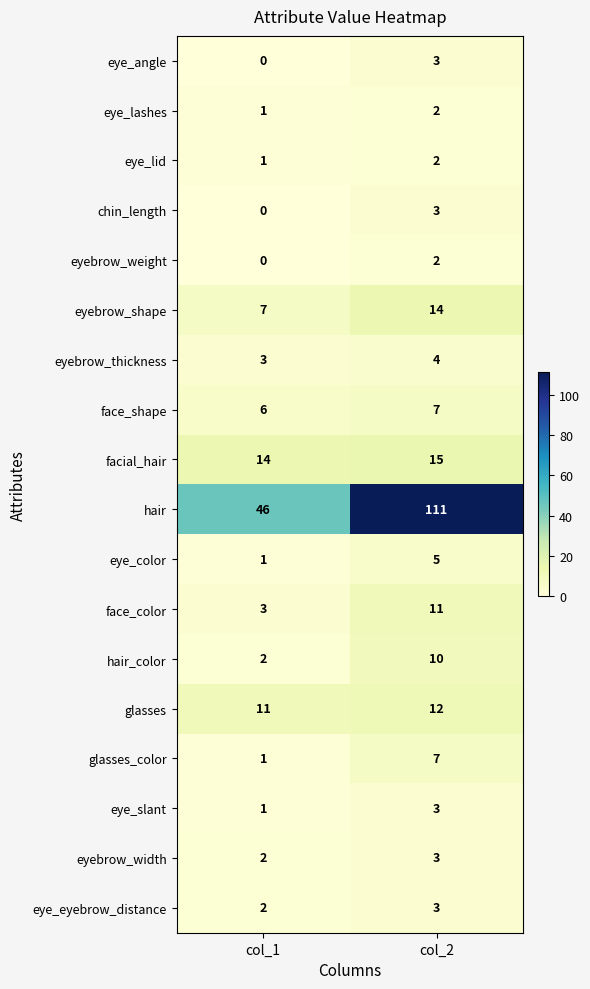

What is the spread (max minus min) of values at col_2?

109